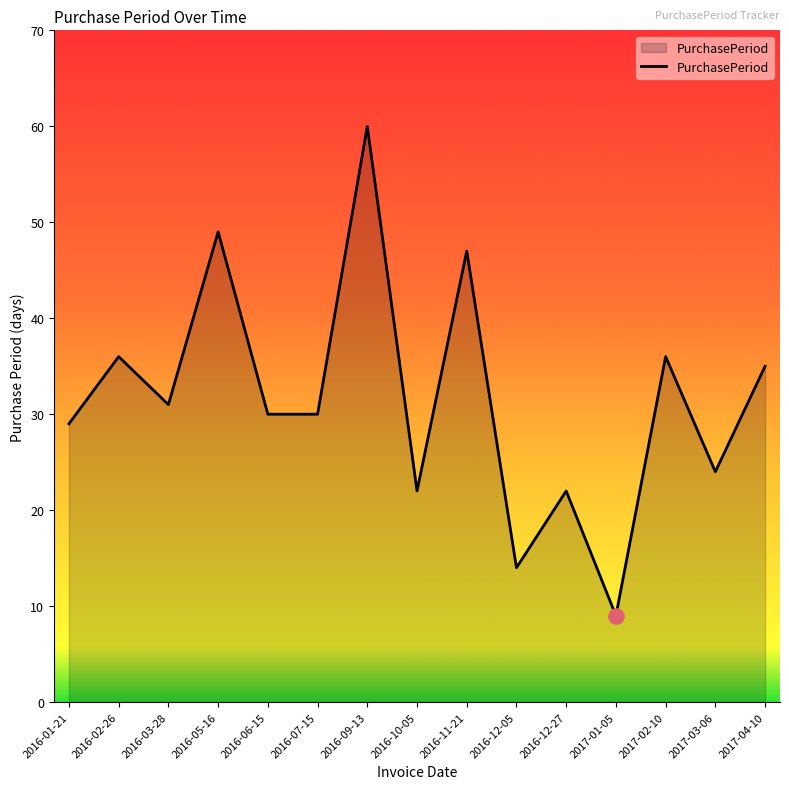

Which has a higher value, 2016-06-15 or 2016-10-05?

2016-06-15